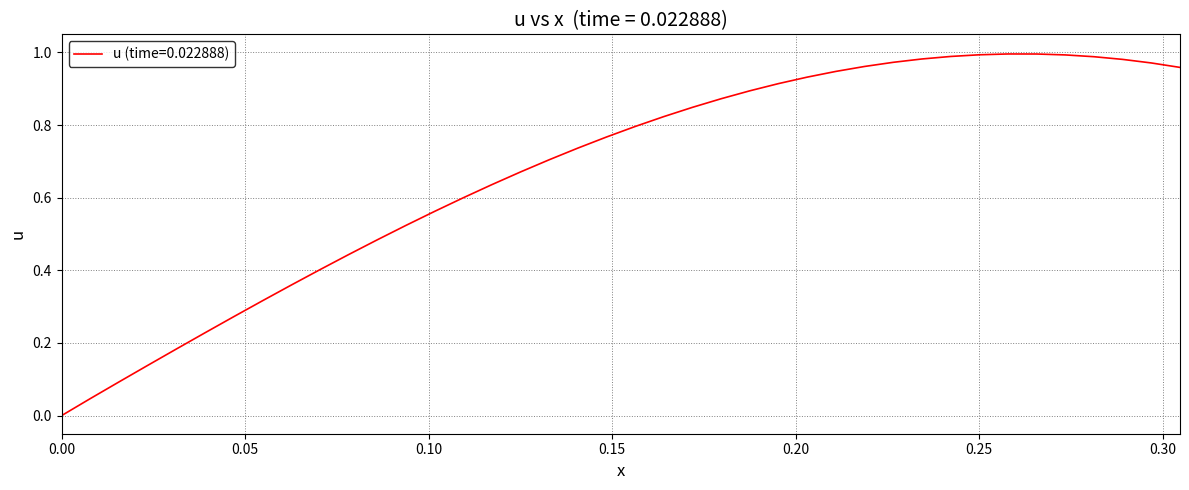

Does the chart display data point markers on the line(s)?

No